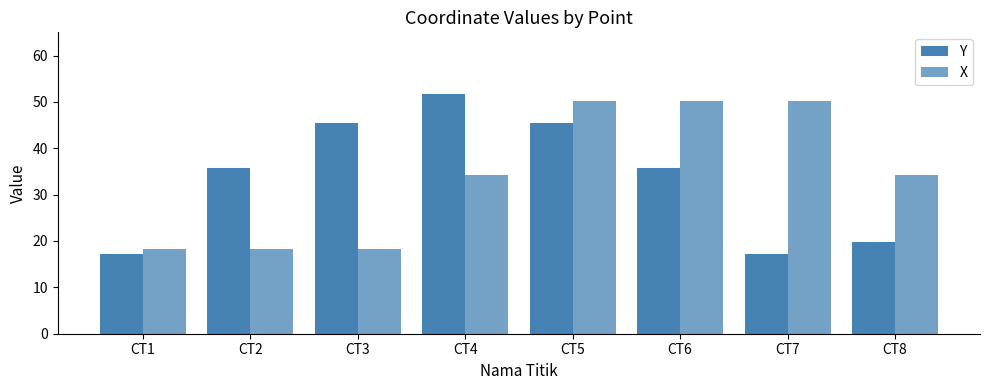

Which series has the widest spread of values?

Y